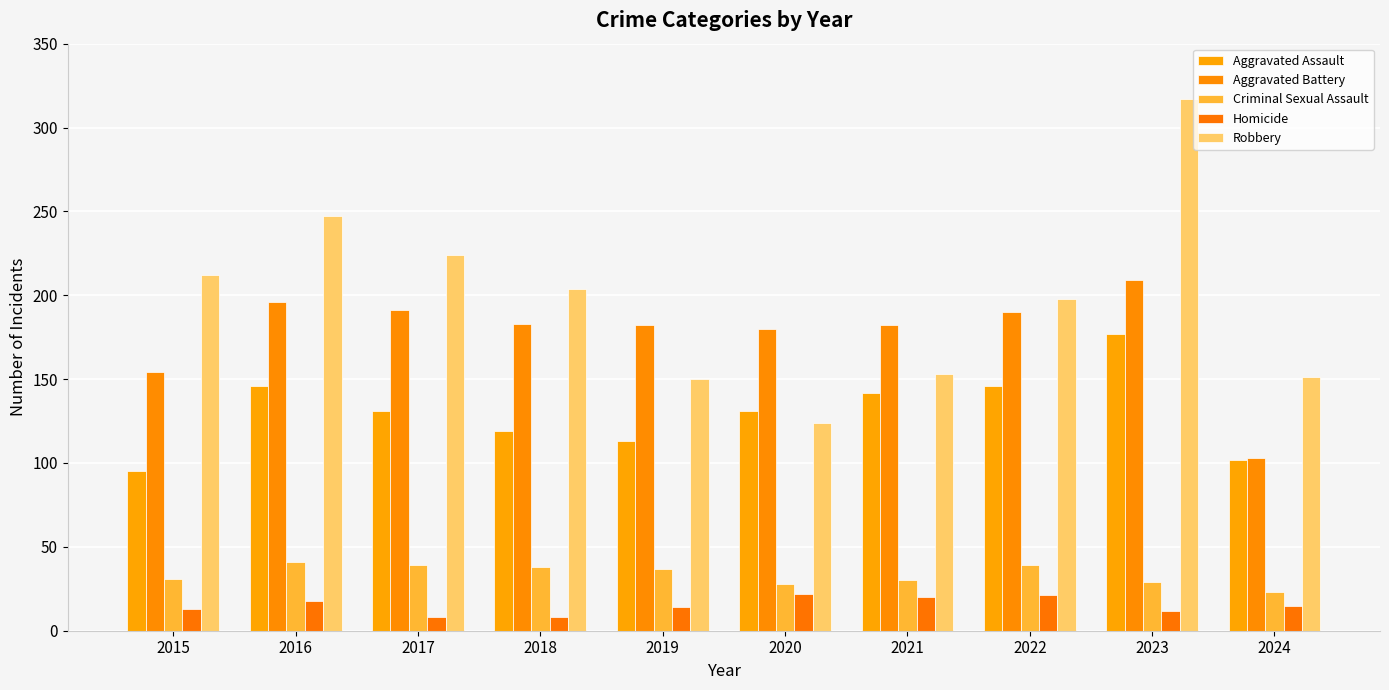

How many values in the Criminal Sexual Assault series are below 37?

5